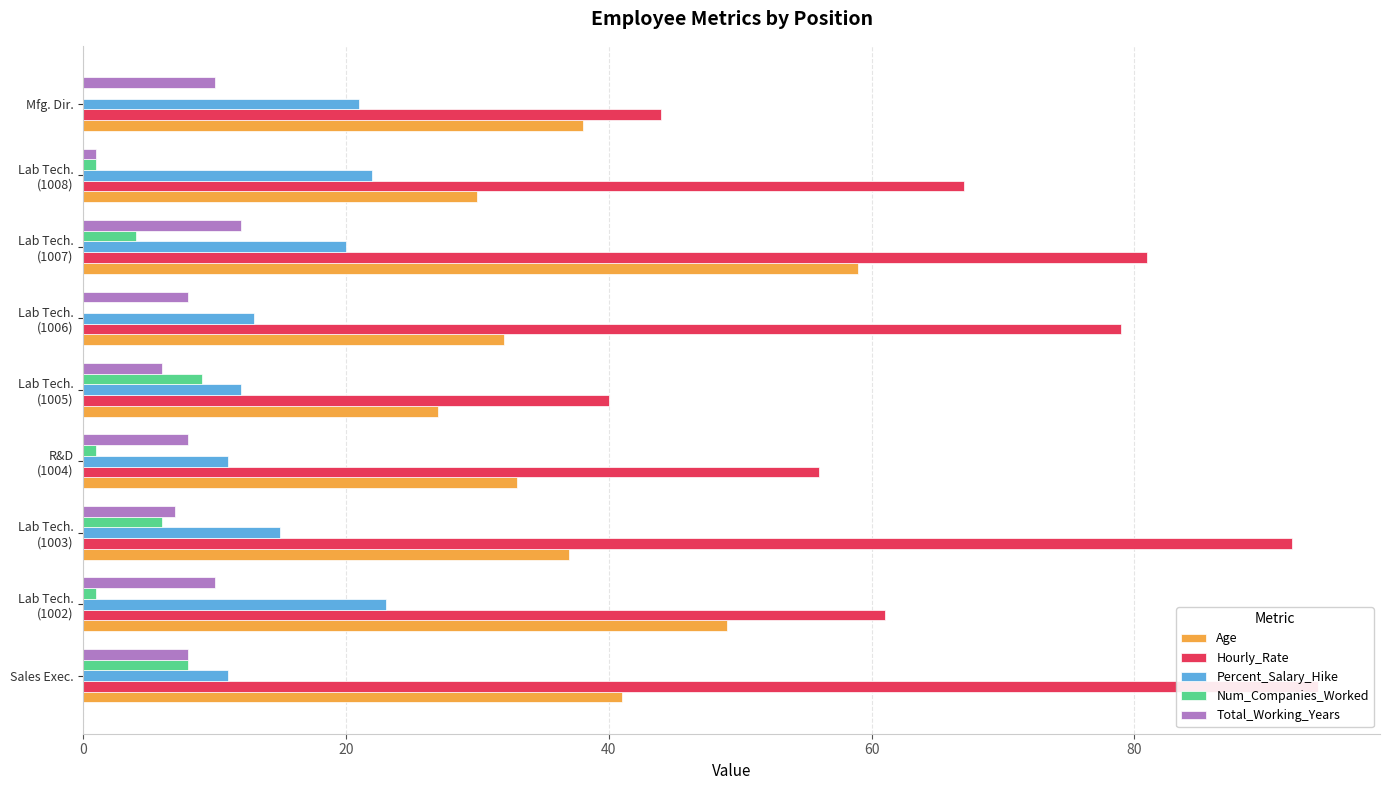

What is the sum of the Num_Companies_Worked values at Lab Tech. (1005) and Lab Tech. (1007)?

13